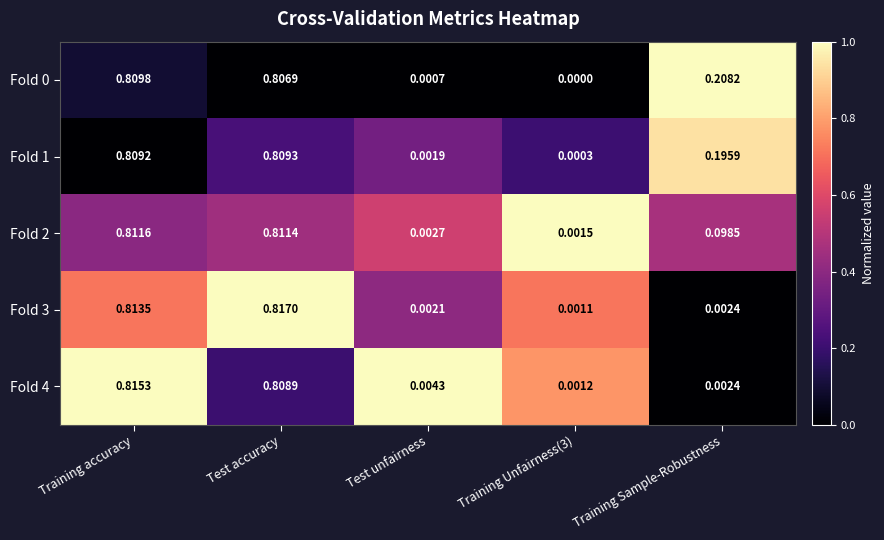

At which category is the sum across all series the highest?

Training accuracy